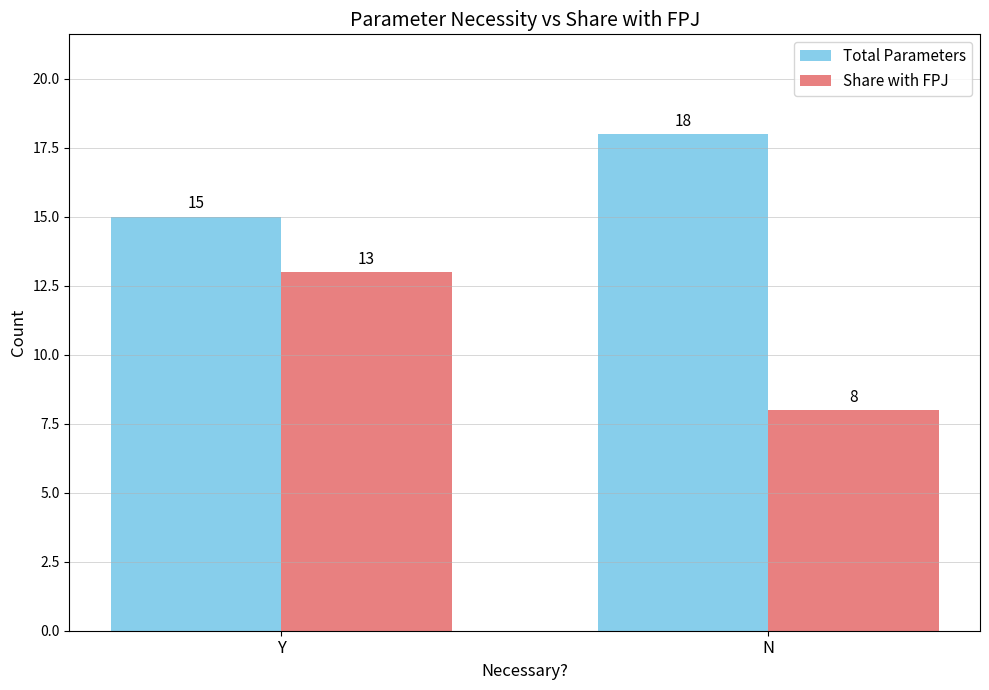

At N, list the series in order from largest to smallest.

Total Parameters, Share with FPJ